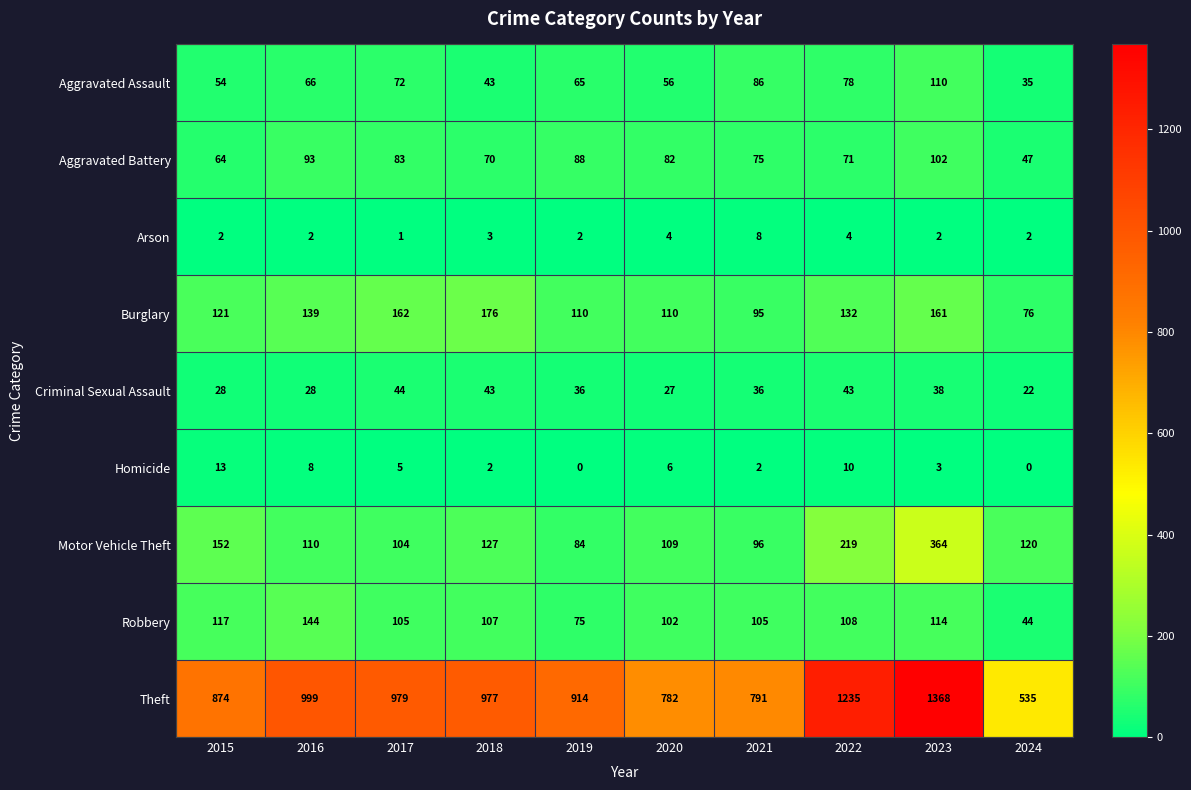

At which category is the sum across all series the highest?

2023